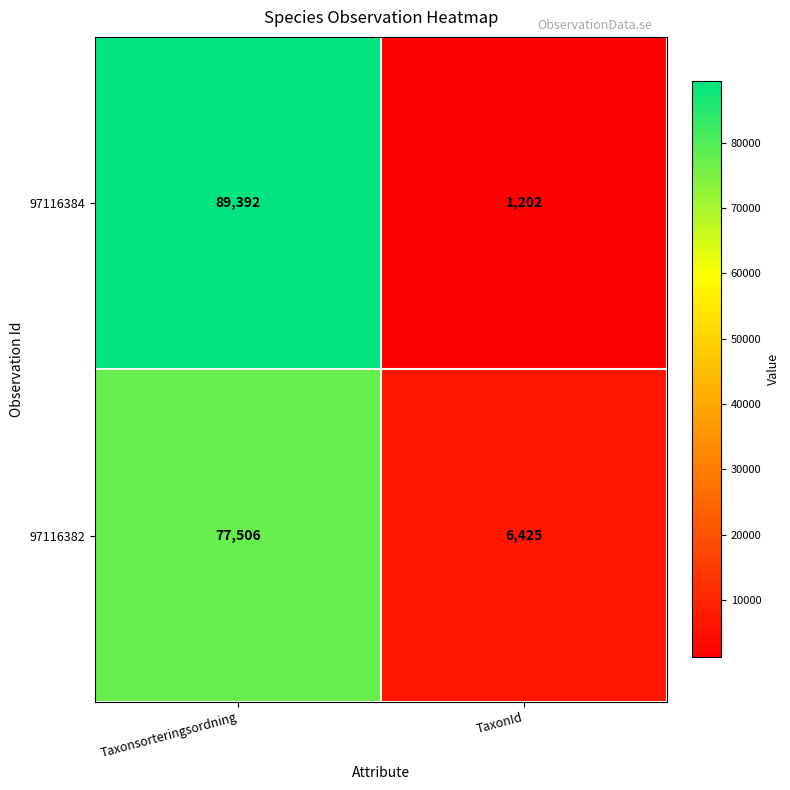

Between Taxonsorteringsordning and TaxonId, which series saw the biggest shift?

97116384